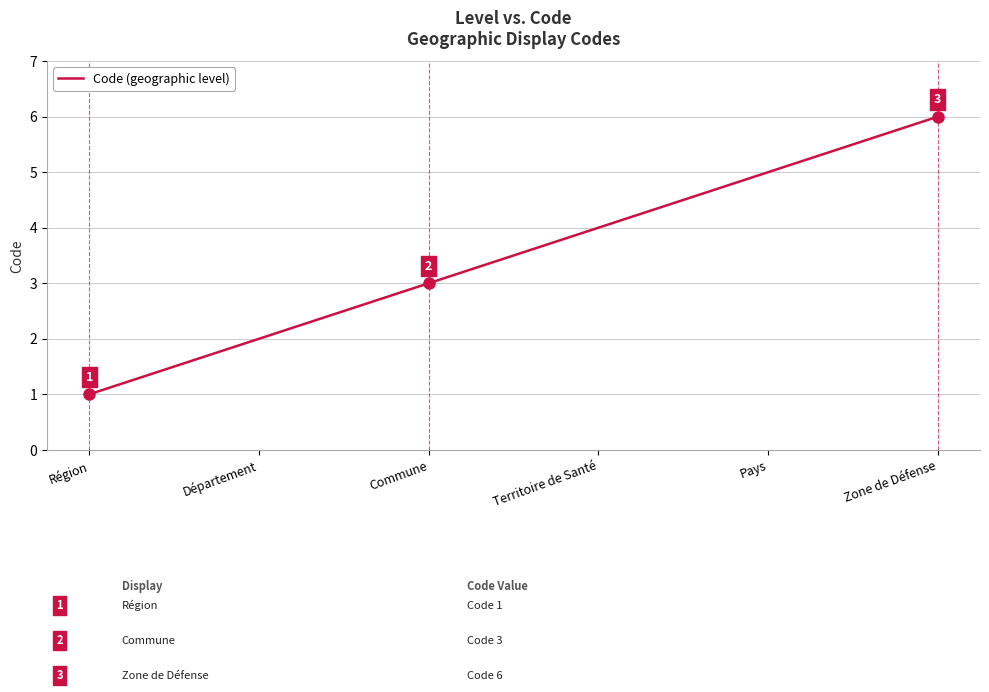

Count the values in the range 2 to 5.

4